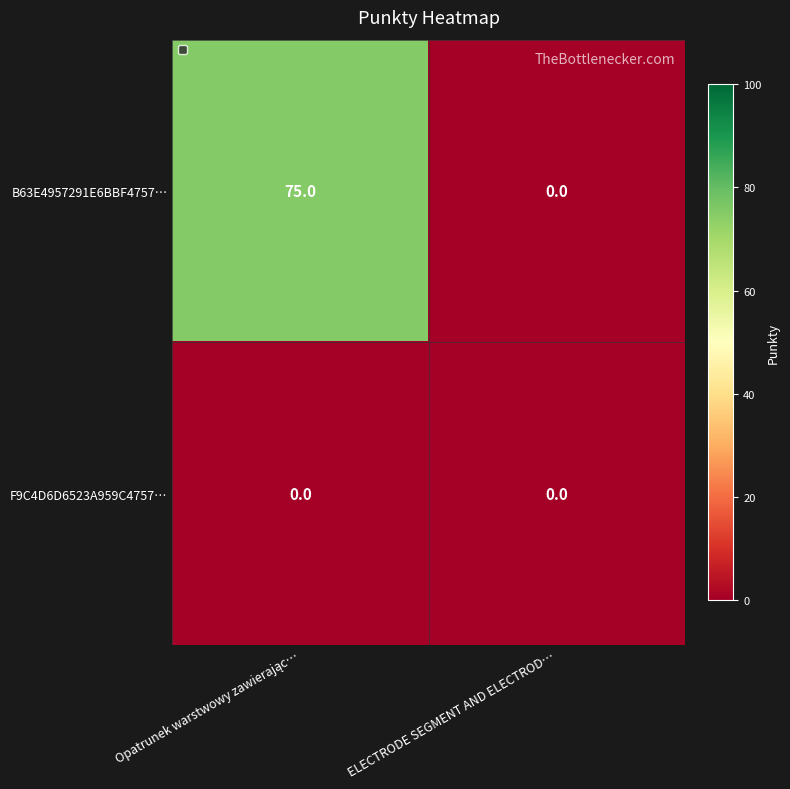

Rank the series by their maximum value, from highest to lowest.

B63E4957291E6BBF4757…, F9C4D6D6523A959C4757…